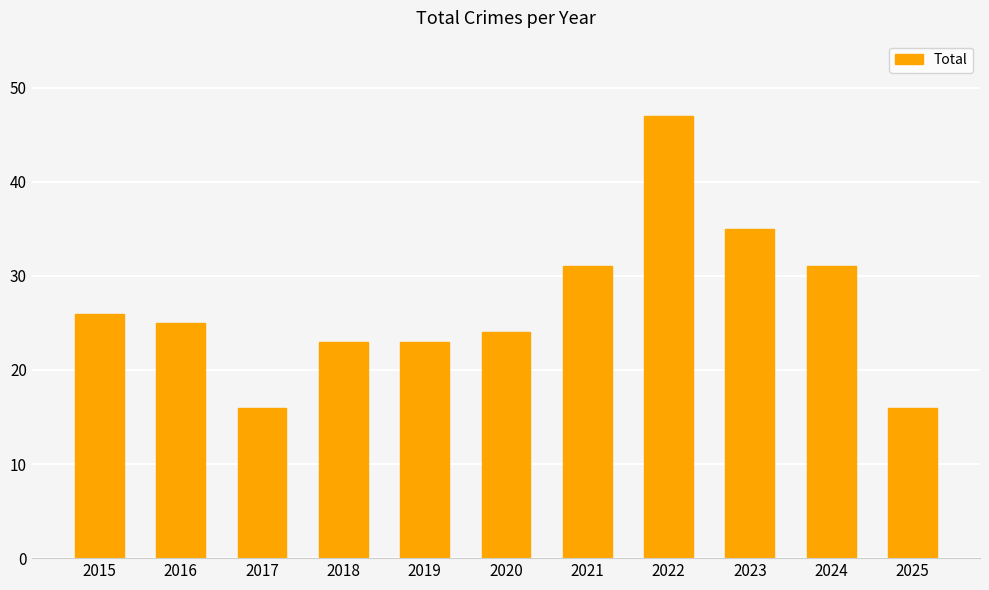

What is the greatest value displayed?

47